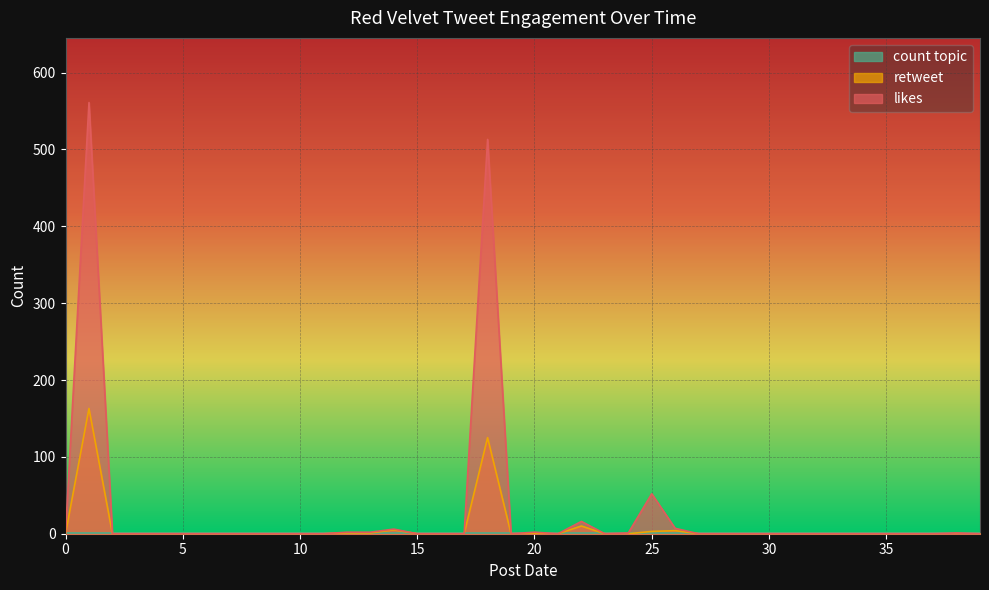

The likes series shows 52 at 25. True or false?

True